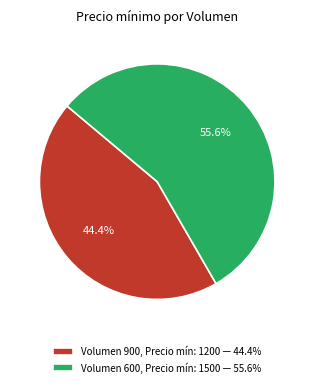

How many segments does this pie chart have?

2